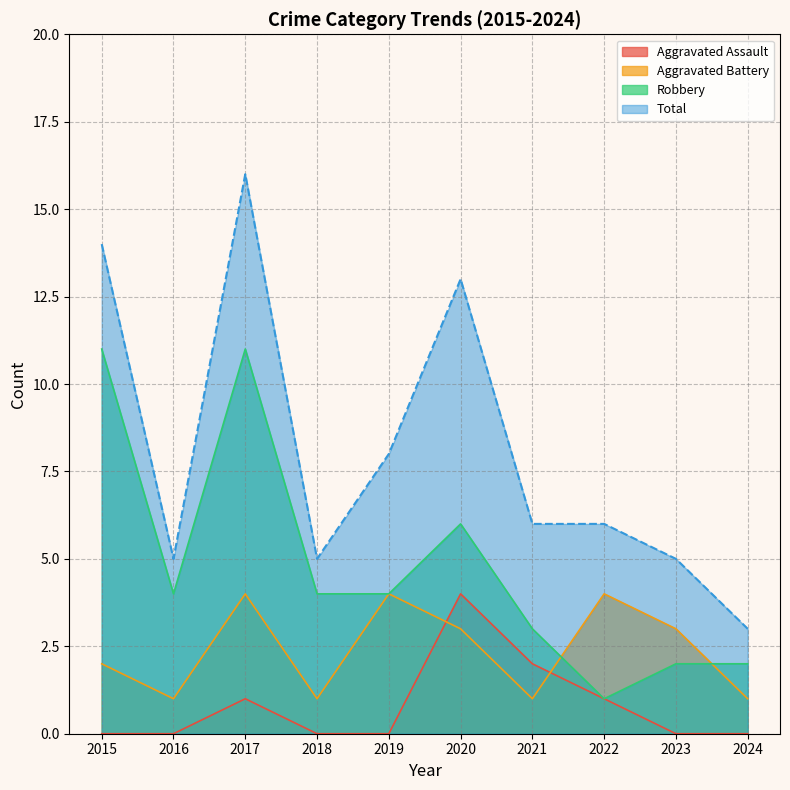

The value of Aggravated Battery at 2023 is 1. True or false?

False